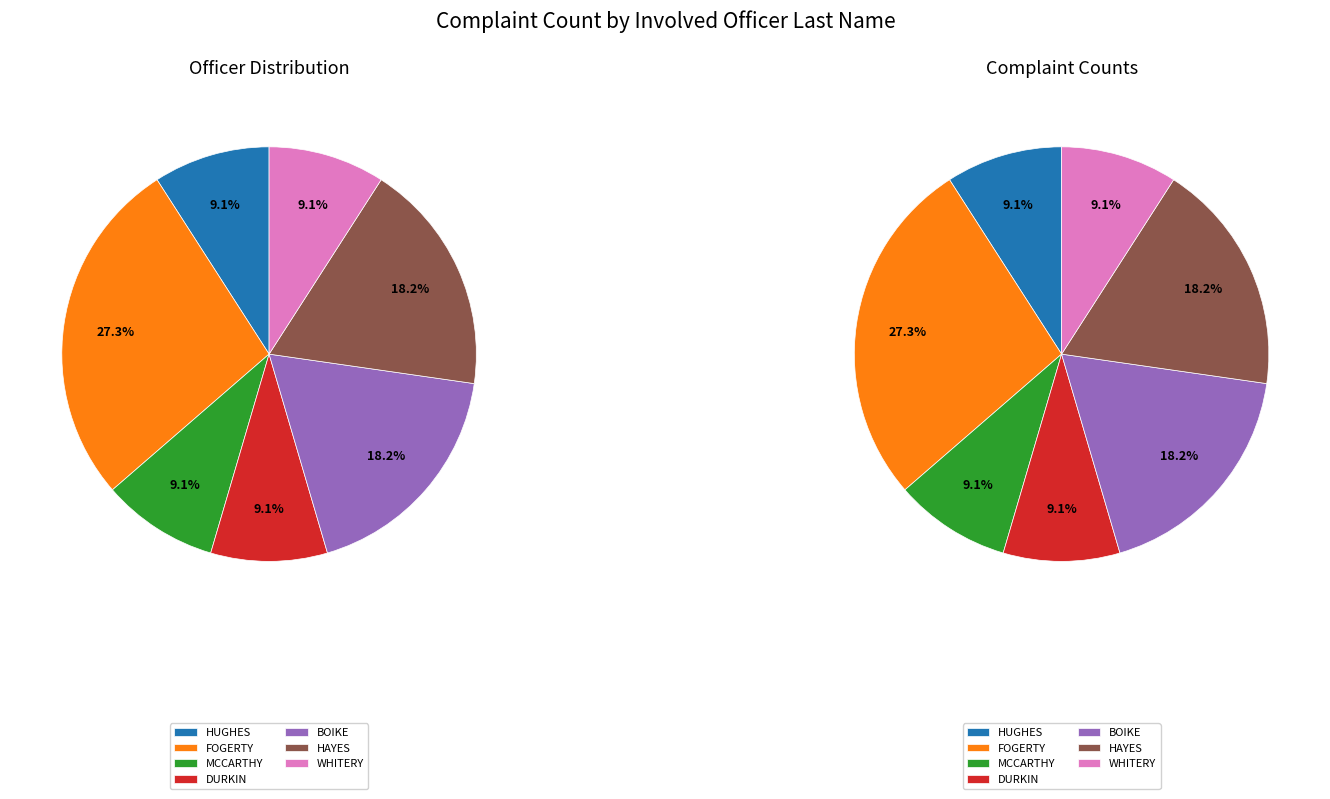

Rank the categories by value from lowest to highest.

HUGHES, MCCARTHY, DURKIN, WHITERY, BOIKE, HAYES, FOGERTY